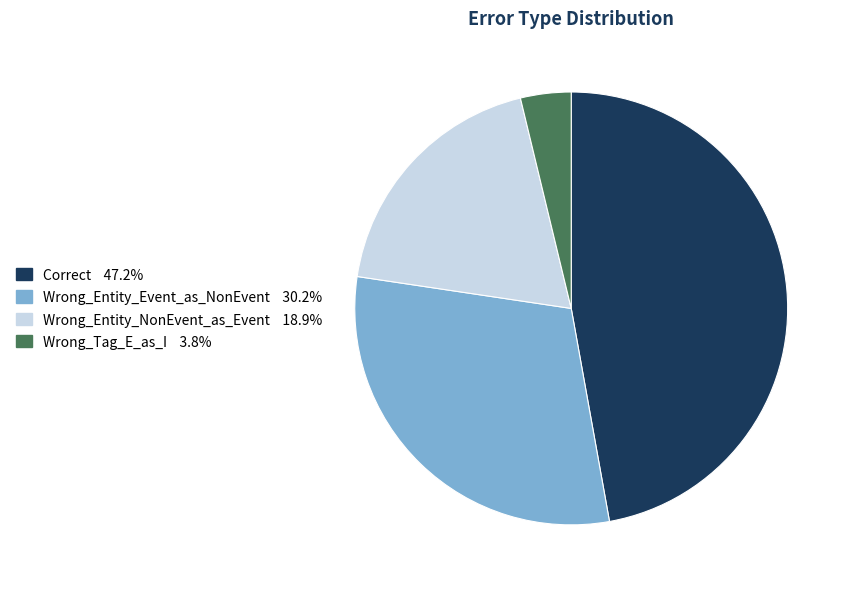

Combined, do Wrong_Tag_E_as_I and Wrong_Entity_NonEvent_as_Event account for over 50%?

No